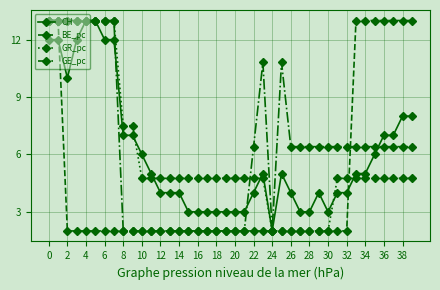

Which series has the largest total across all categories?

GE_pc